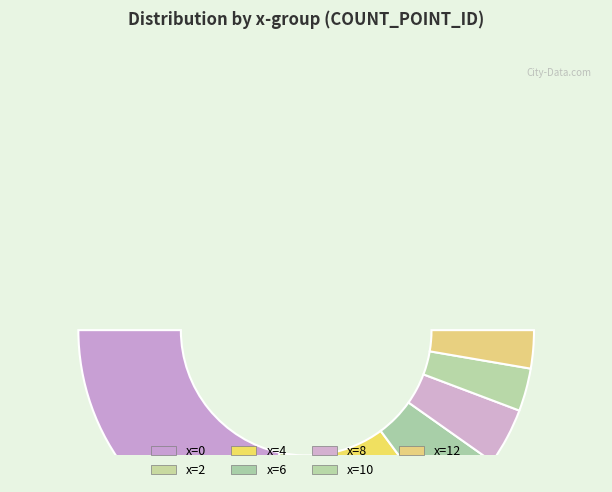

To the nearest percent, what is the combined percentage of x=2 and x=12?

18%